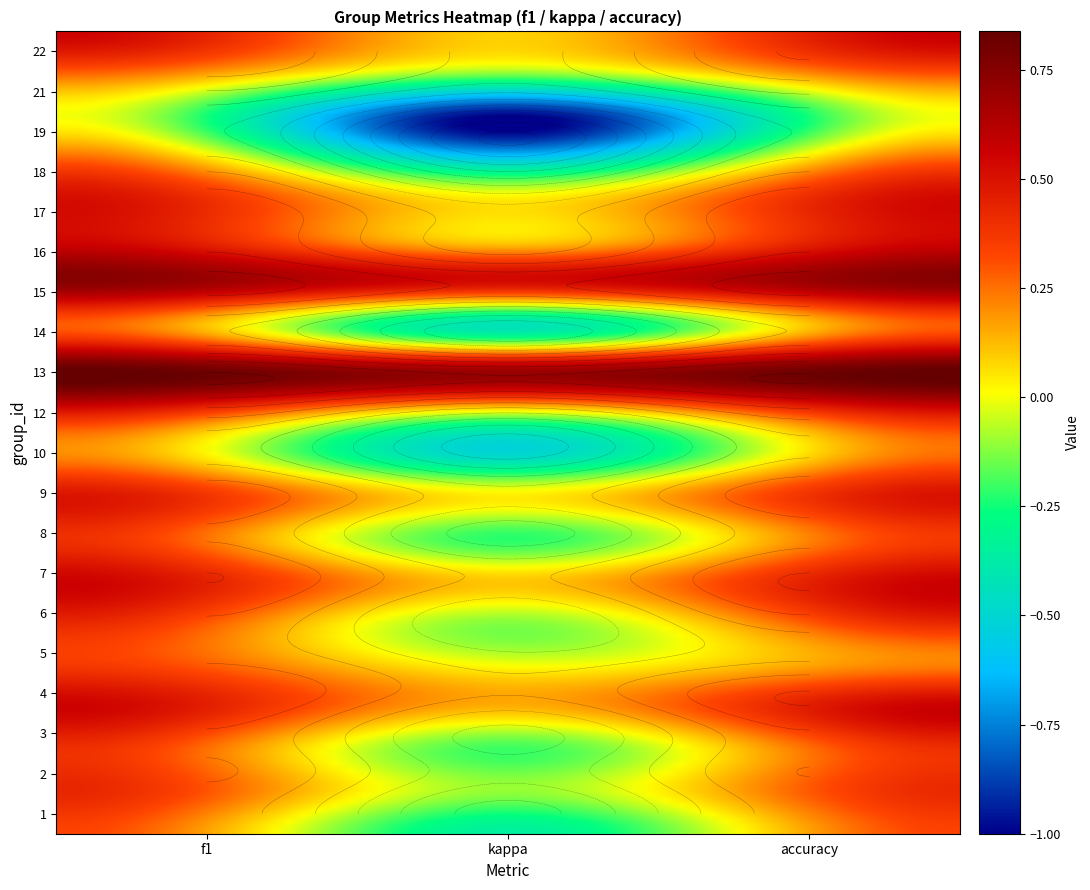

The 14 series shows 0.4 at 2. True or false?

False